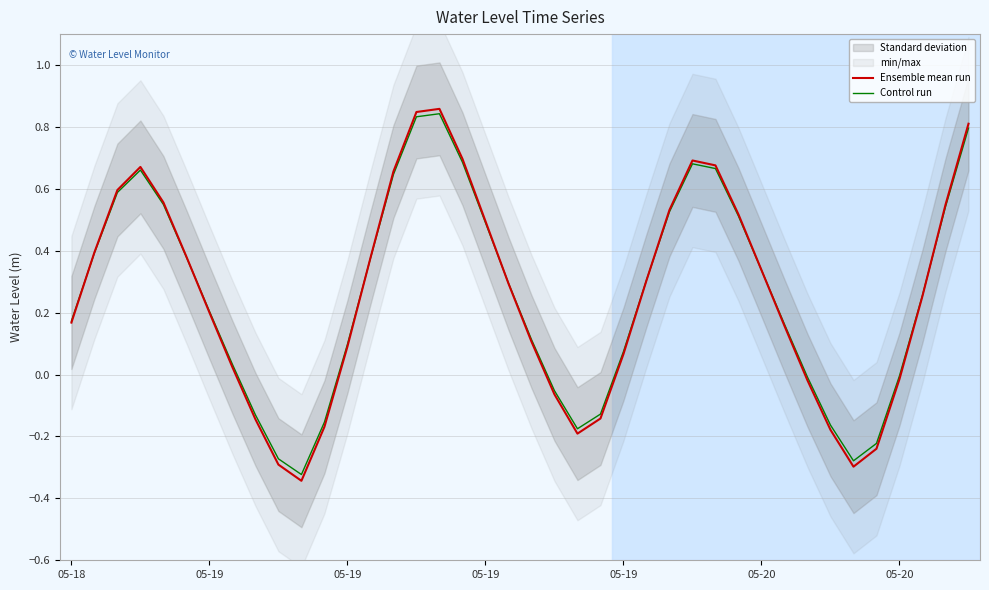

What is the average value of the Ensemble mean run series?

0.3